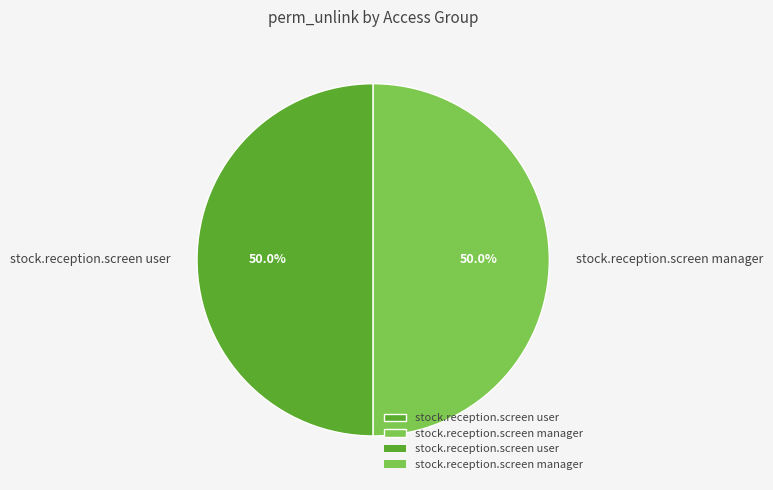

Do stock.reception.screen user and stock.reception.screen manager together represent more than half of the pie?

Yes